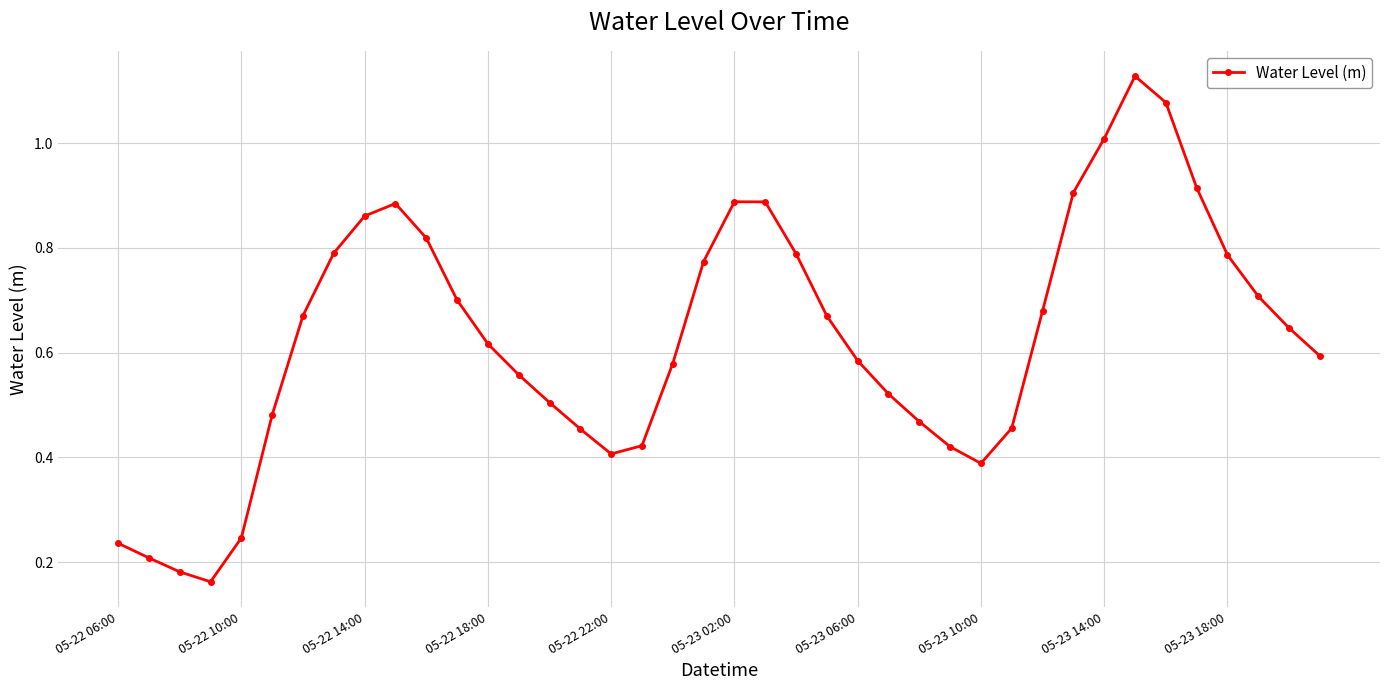

What is the difference between the maximum and minimum values?

1.0